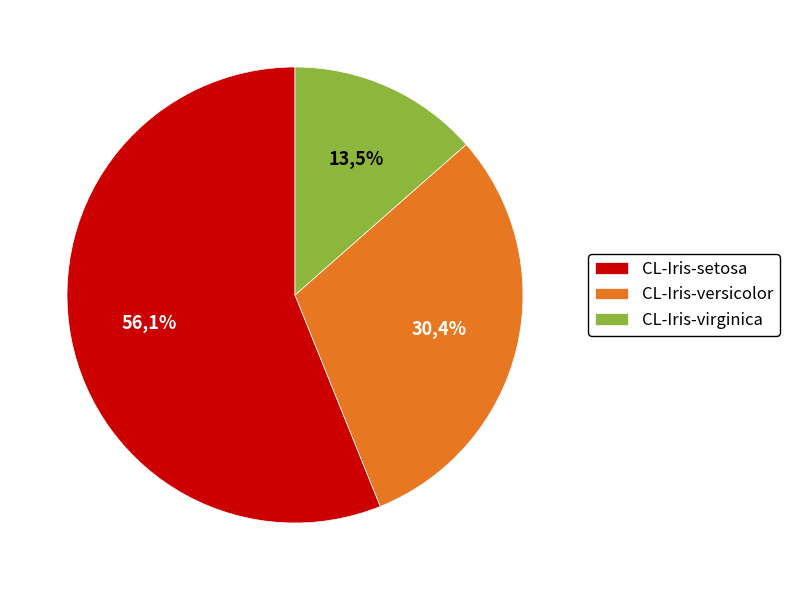

To the nearest percent, what is the average slice percentage?

33%